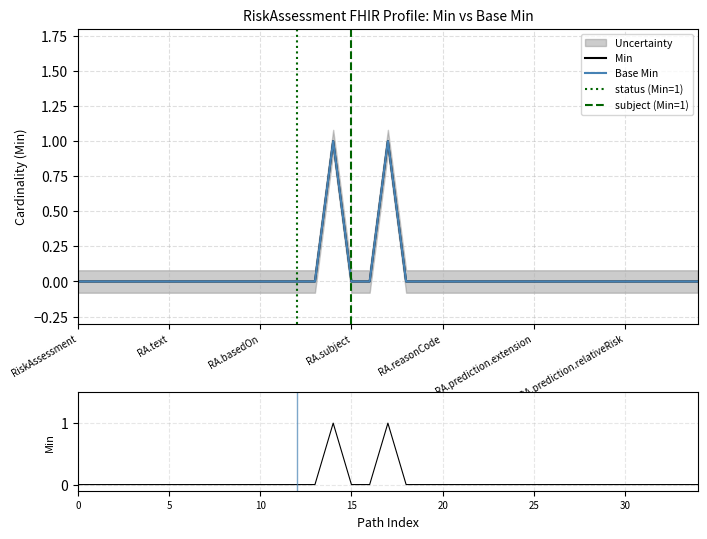

Where is the first local maximum for Min?

RiskAssessment.code